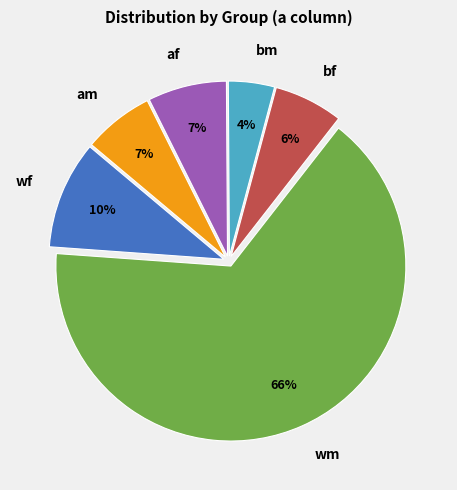

To the nearest percent, what is the difference between the wm and am slice percentages?

59%